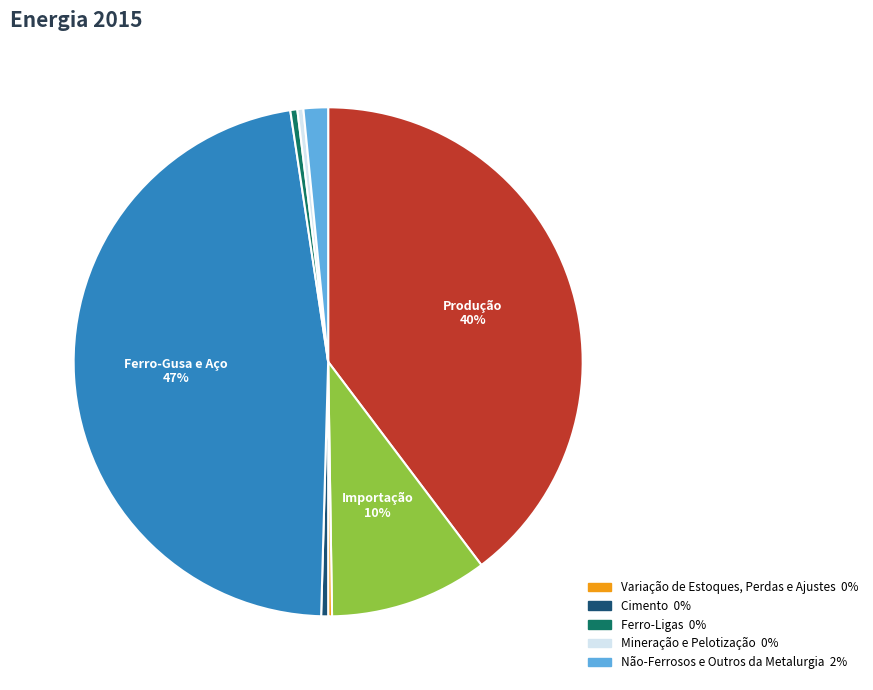

Does any single category account for the majority?

No